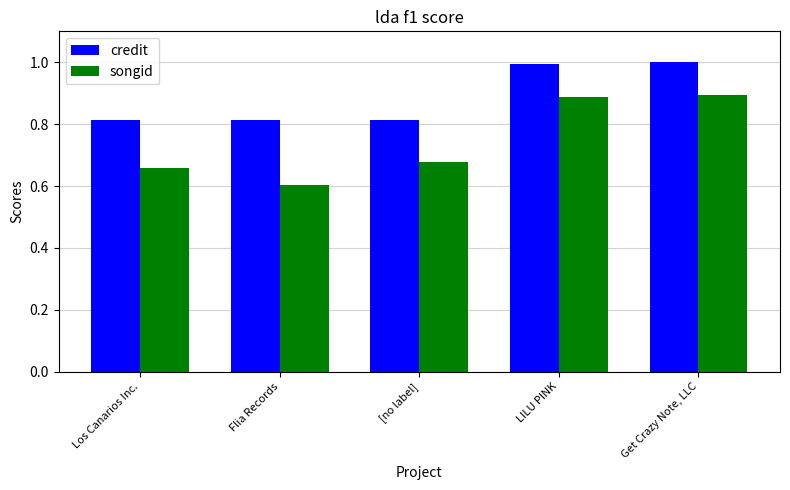

What is the label of the 4th bar from the left?

LILU PINK